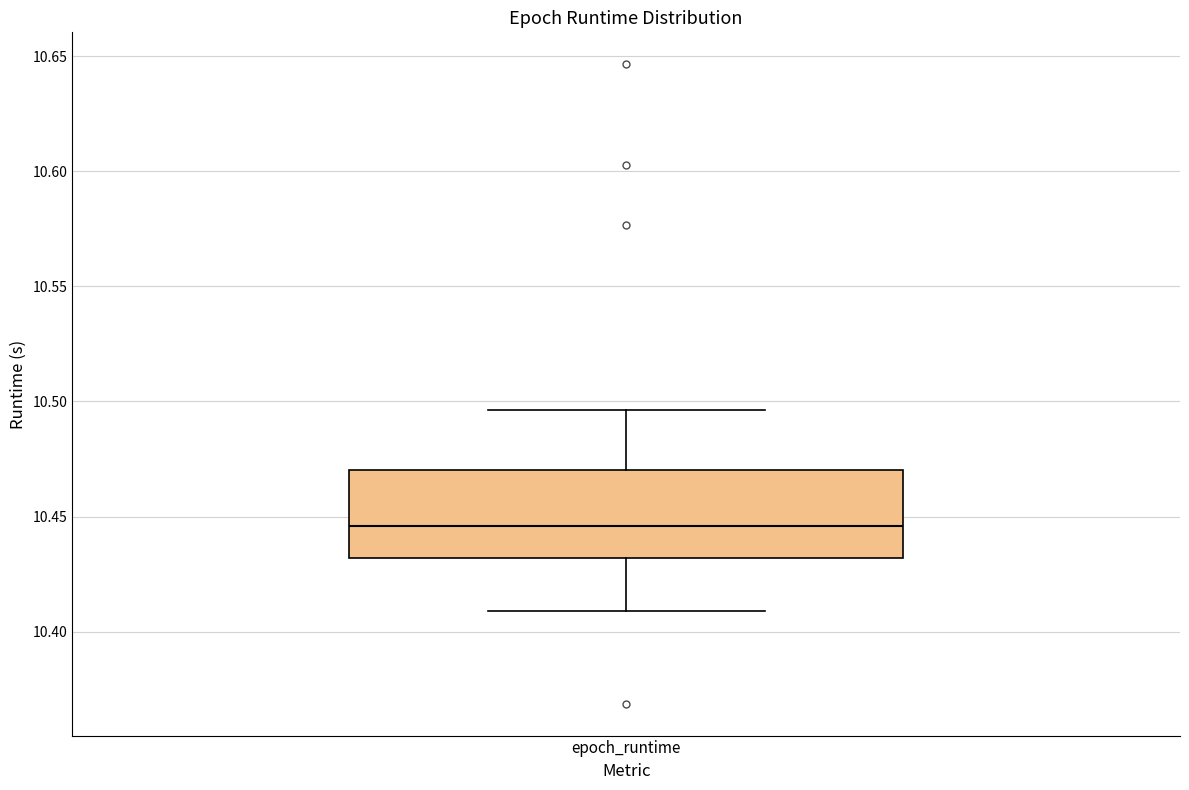

Where is the lower edge of the box for epoch_runtime on the y-axis? The values are not printed on the chart, so give them approximately, as read against the axis.

10.430